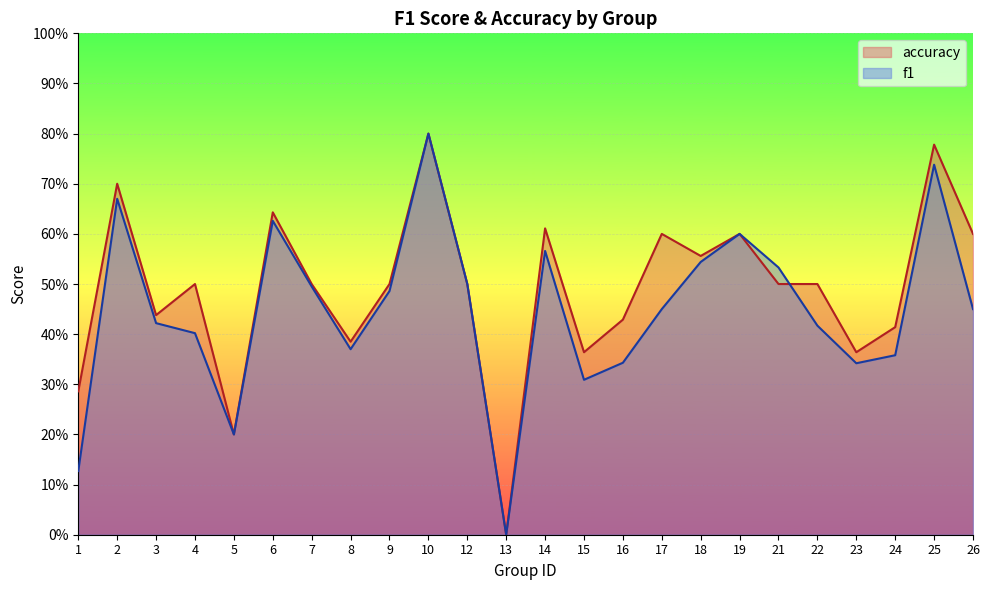

How many times do accuracy and f1 cross each other?

1